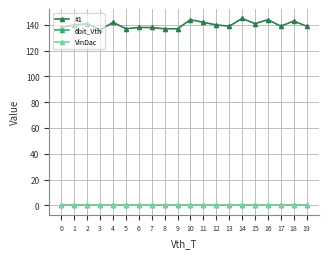

Which series changed the most between 9 and 10?

#1